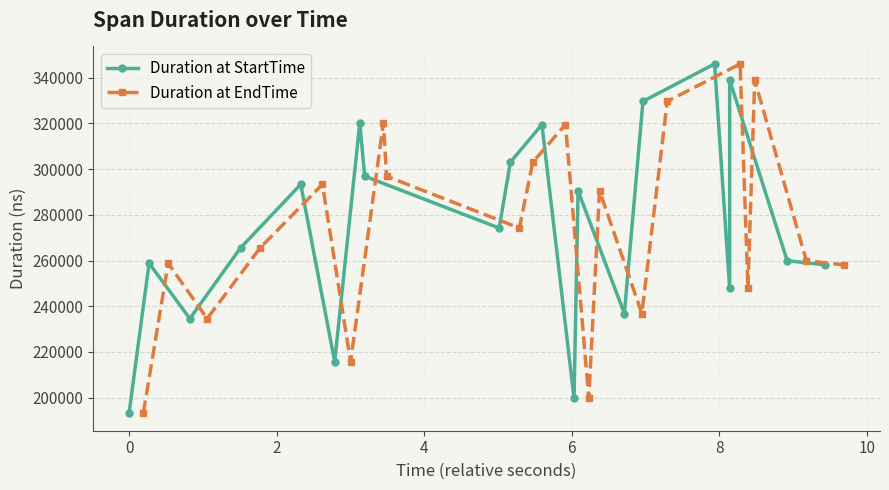

True or false: Duration at StartTime has more than 1 points higher than both neighbors.

True